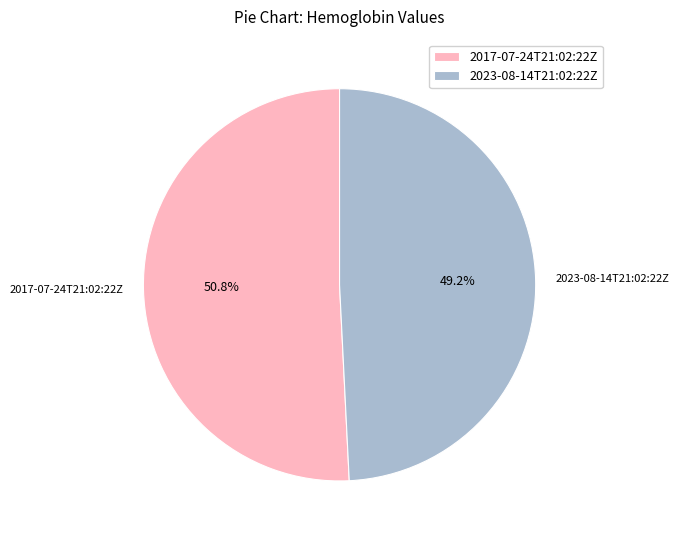

What percentage do 2023-08-14T21:02:22Z and 2017-07-24T21:02:22Z together represent?

100.0%